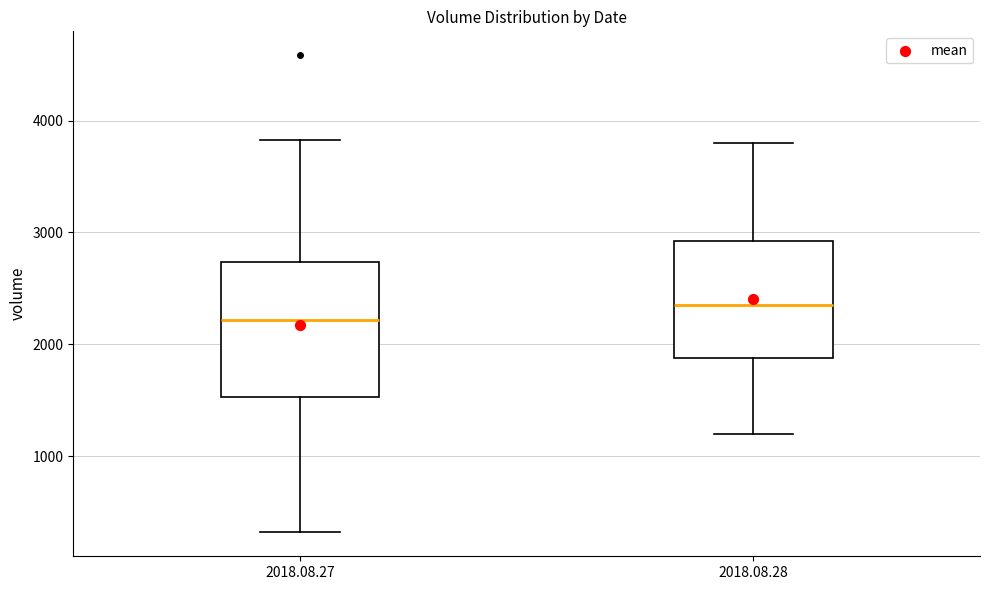

Comparing the boxes themselves (not the whiskers), which one is the tallest?

2018.08.27